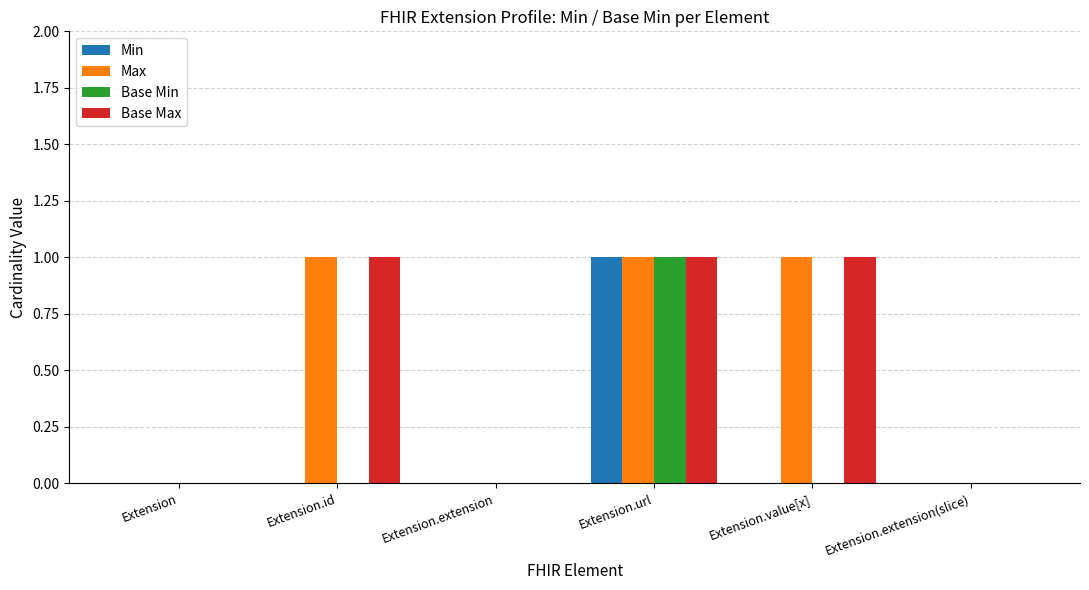

What are all the series names shown in the legend?

Min, Max, Base Min, Base Max